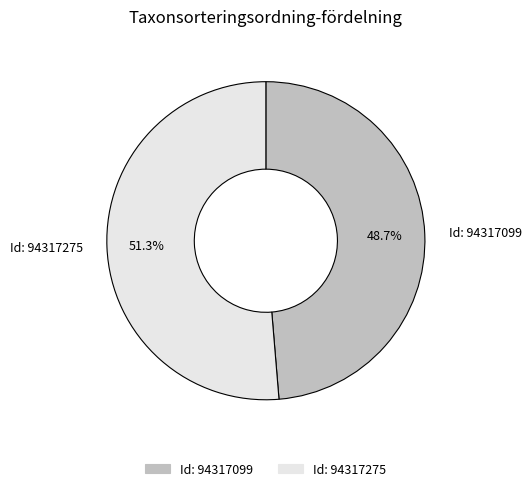

Is there any slice that represents more than half of the pie?

Yes